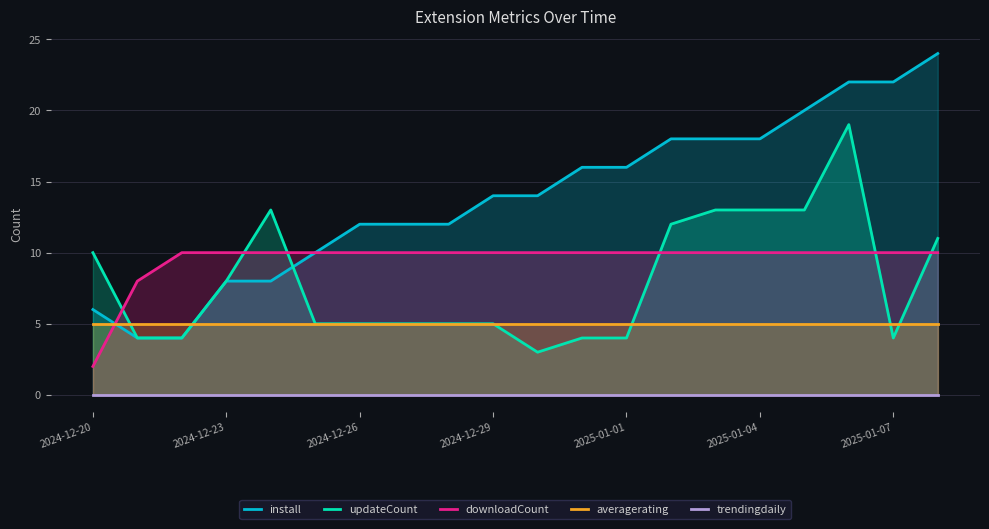

Is it true that downloadCount equals 10 at 2024-12-23?

True